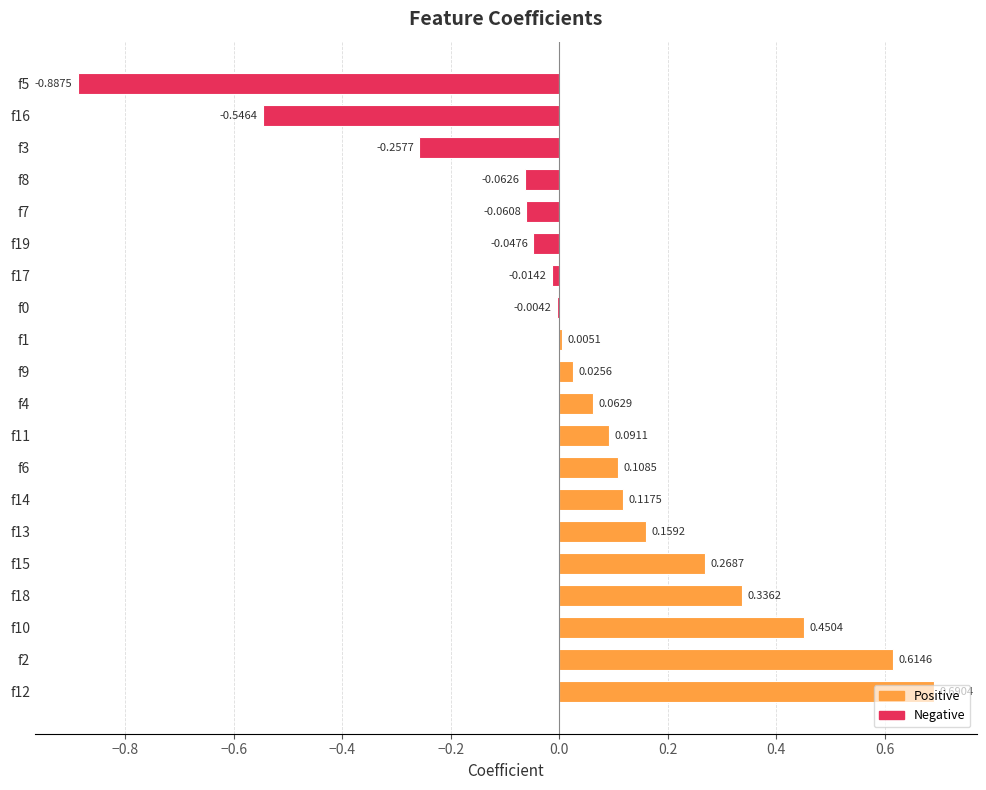

How many values exceed 0?

12